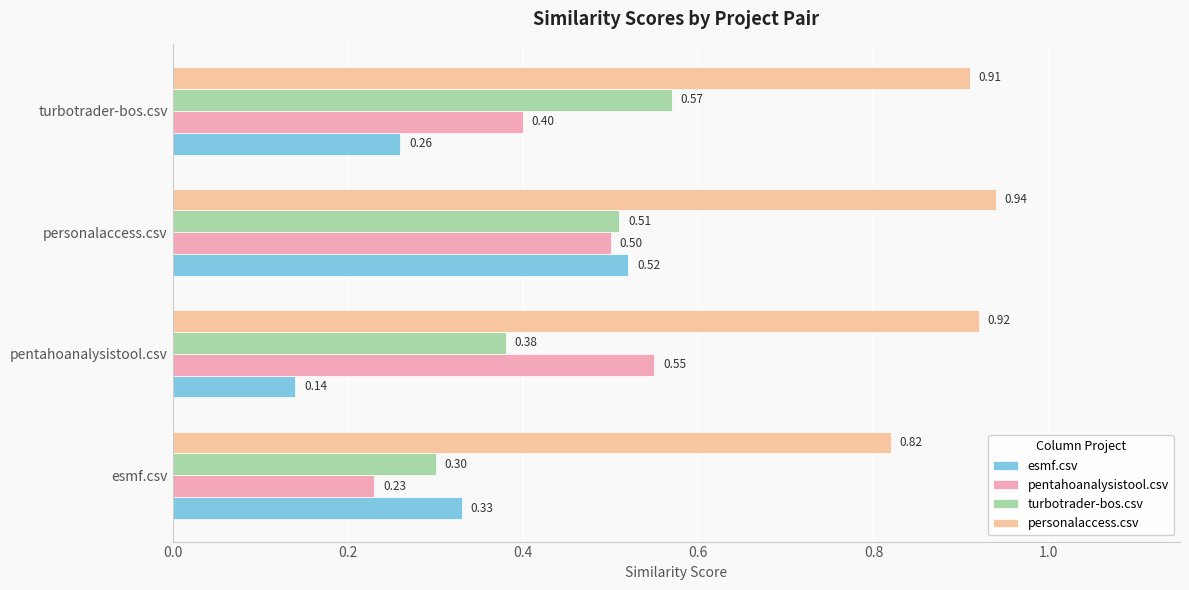

Reading right to left, list all the values displayed in this chart.

esmf.csv: 0.3	0.5	0.1	0.3
pentahoanalysistool.csv: 0.4	0.5	0.6	0.2
turbotrader-bos.csv: 0.6	0.5	0.4	0.3
personalaccess.csv: 0.9	0.9	0.9	0.8